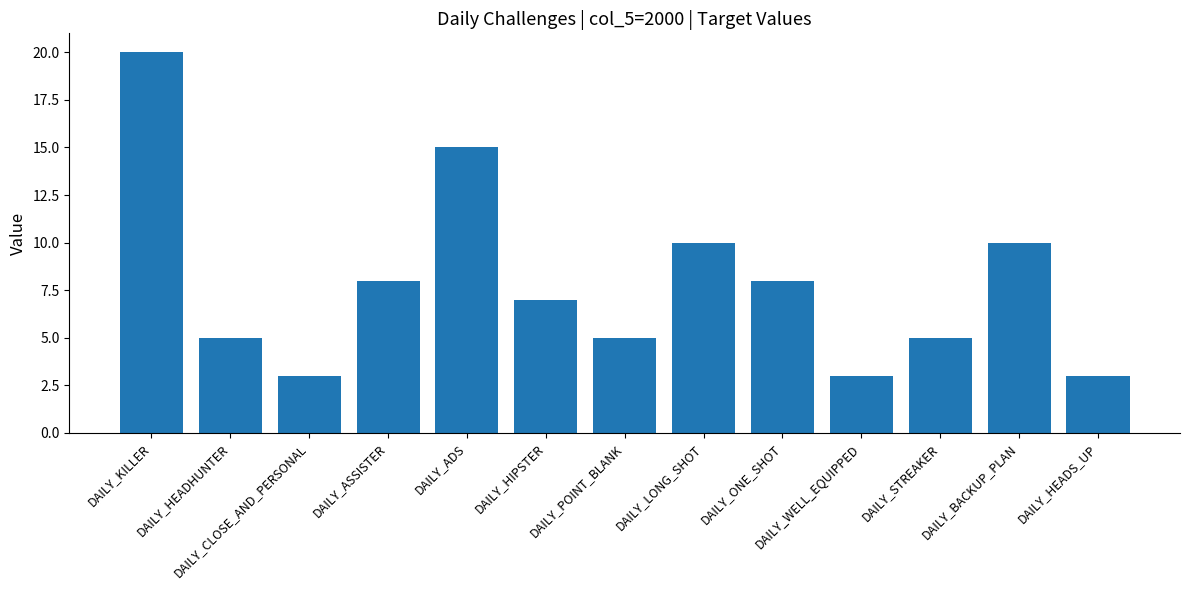

True or false: the data shows 1 at DAILY_STREAKER.

False